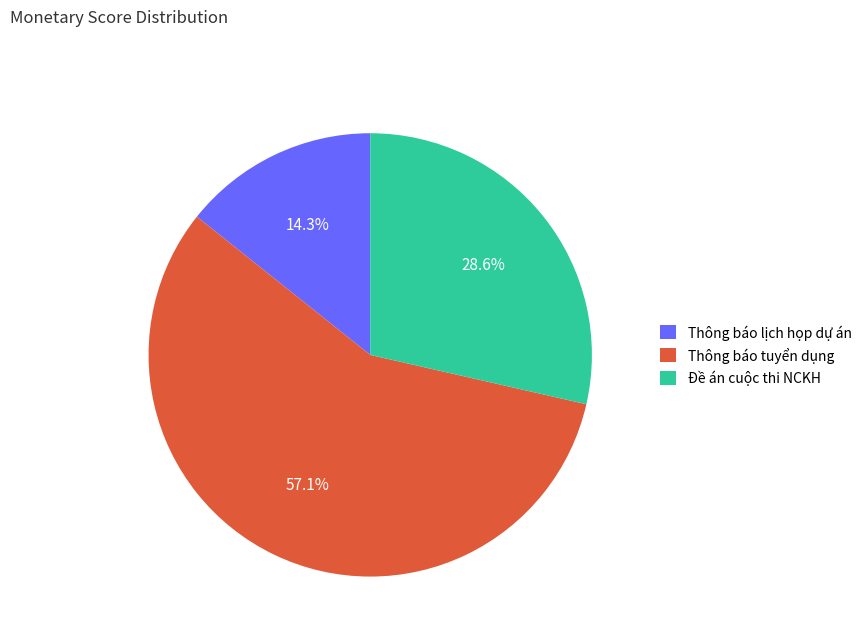

To the nearest percent, what is the combined percentage of Thông báo tuyển dụng and Đề án cuộc thi NCKH?

86%